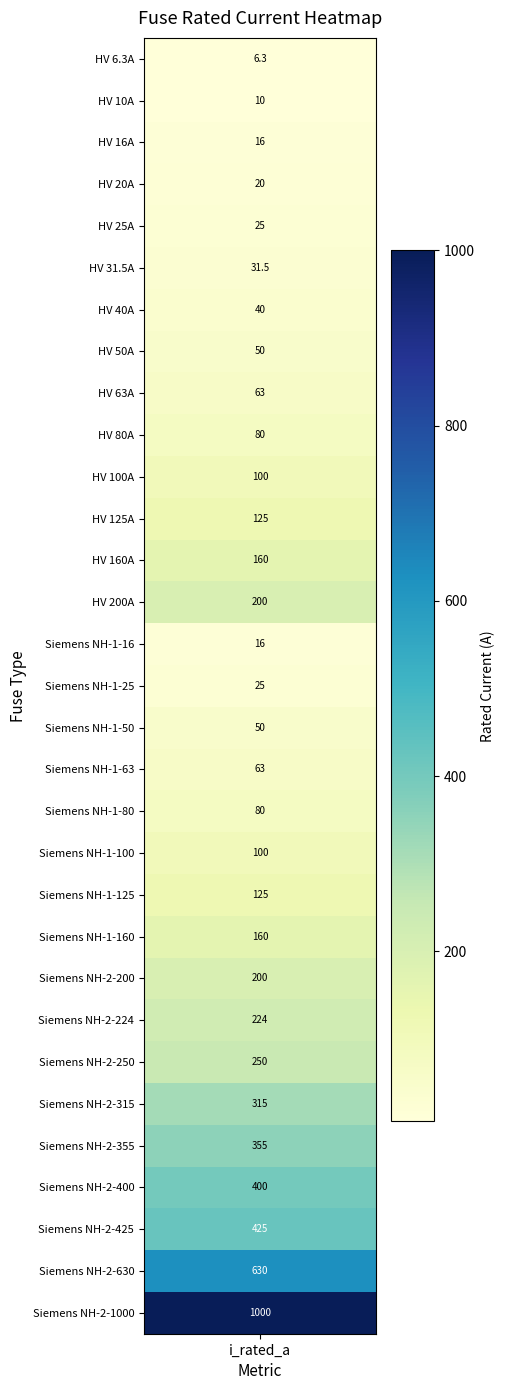

What is the approximate value at i_rated?

6.3